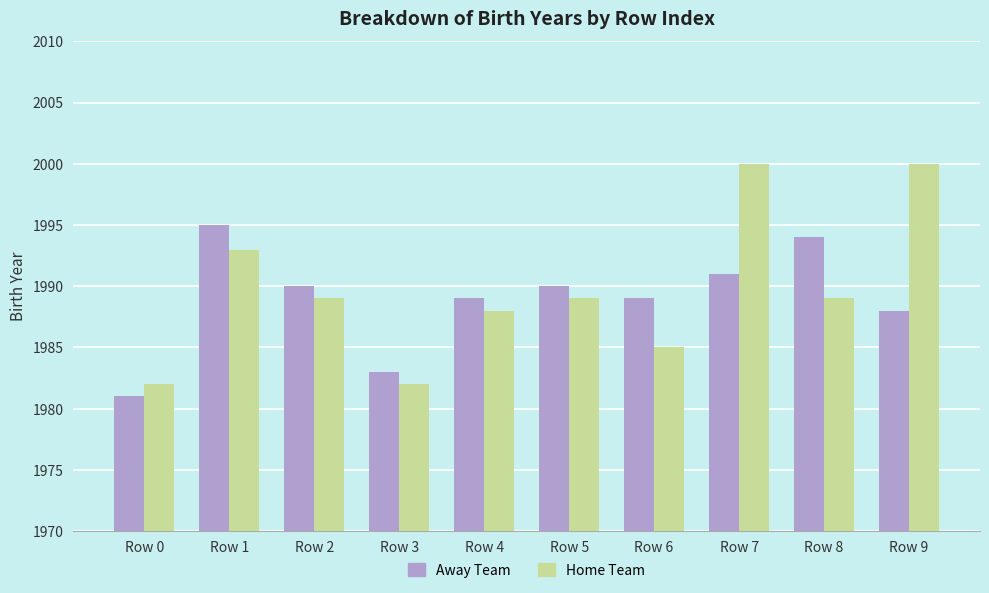

How many groups of bars are there?

10